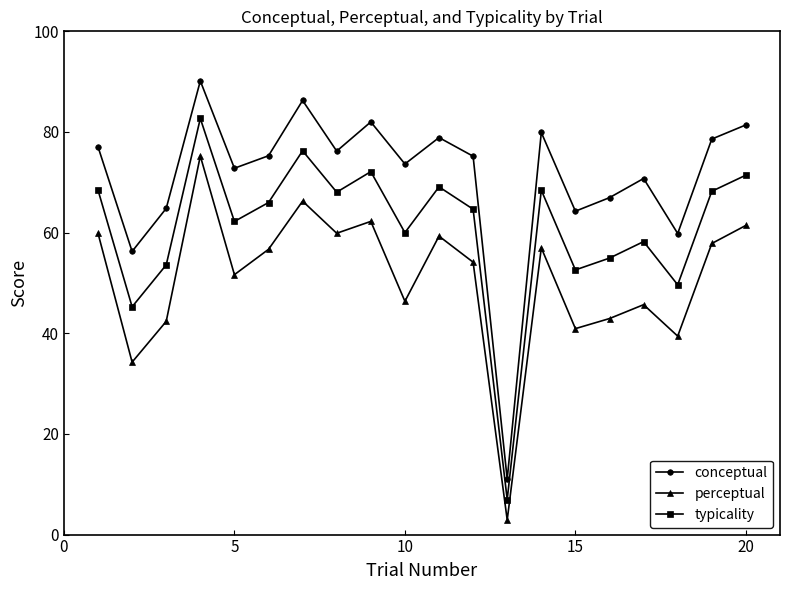

Is this an area chart (filled region under the line)?

No